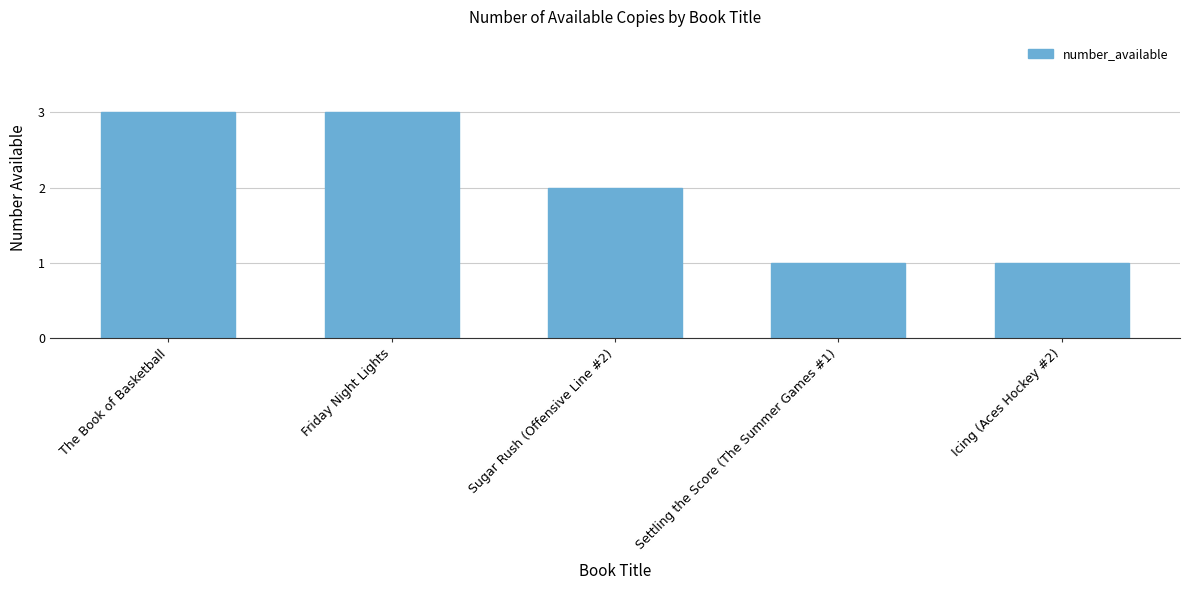

What is the greatest value displayed?

3